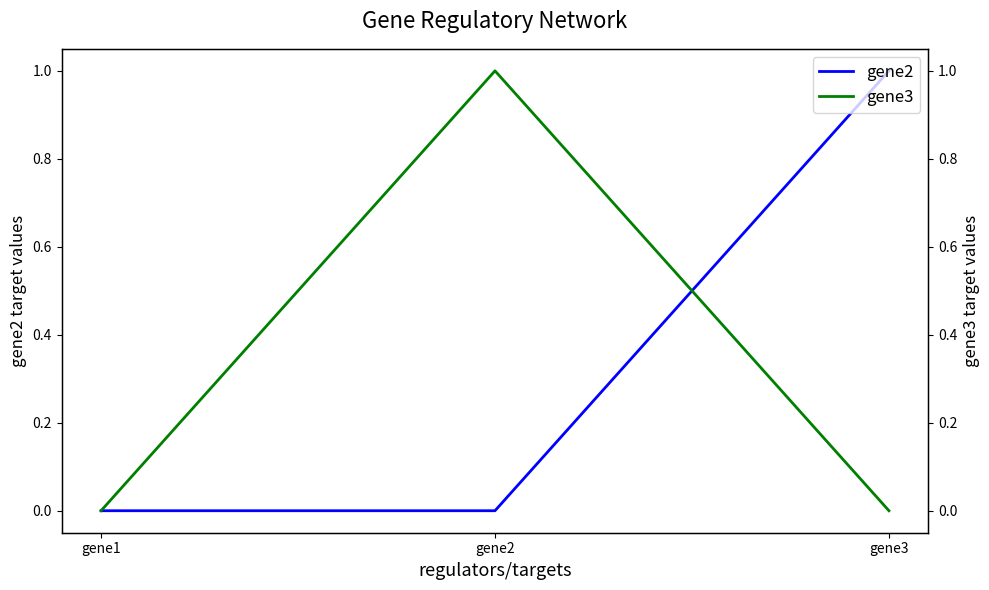

Where is gene2 nearest to the value 0?

gene1